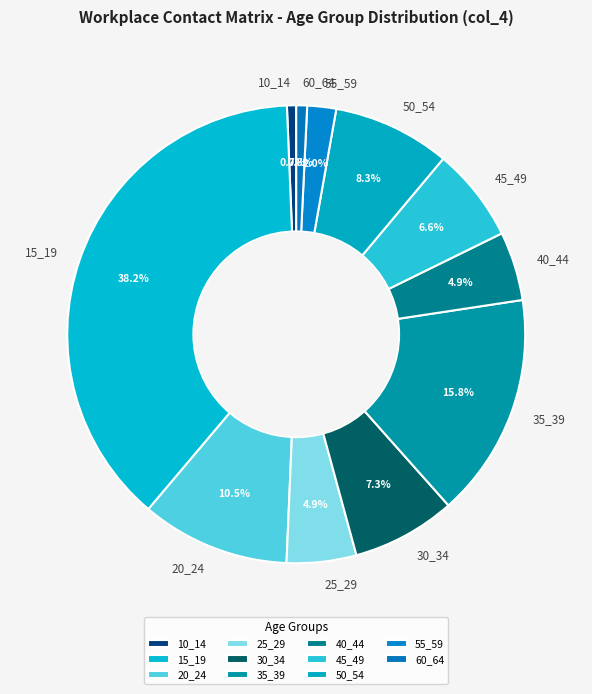

Is it true that 30_34 is 21% of the pie?

False